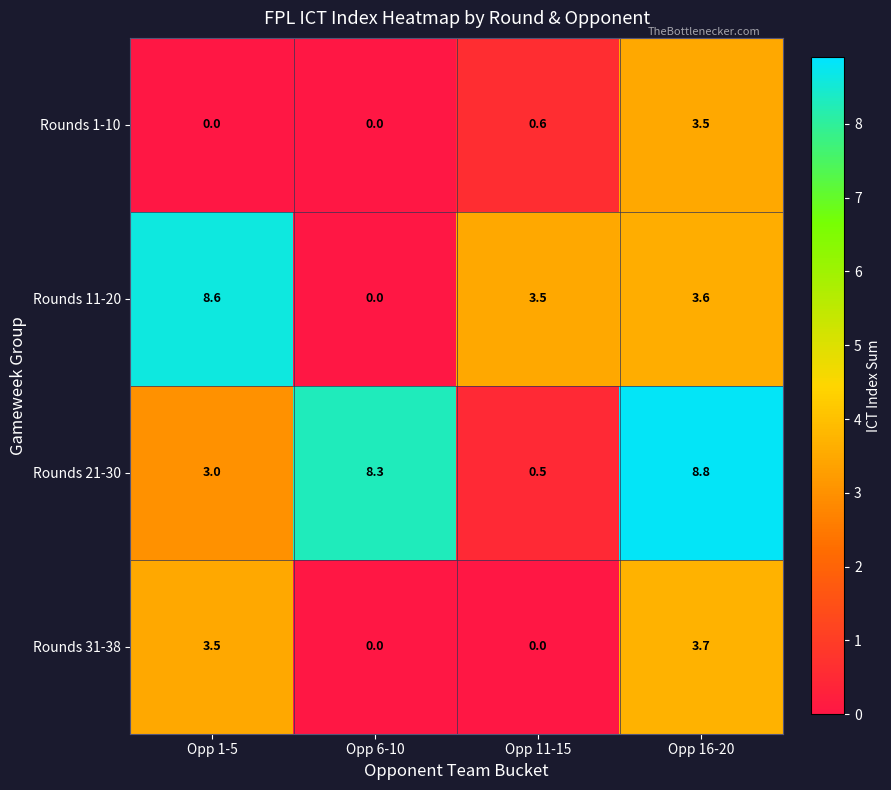

Rank the series by their maximum value, from lowest to highest.

Rounds 1-10, Rounds 31-38, Rounds 11-20, Rounds 21-30